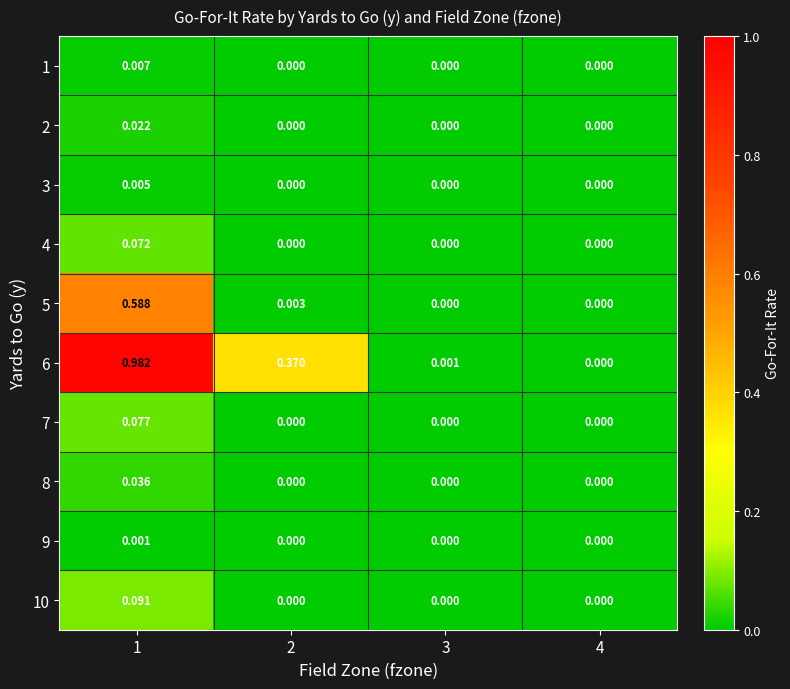

Between 2 and 4, which series saw the biggest shift?

6